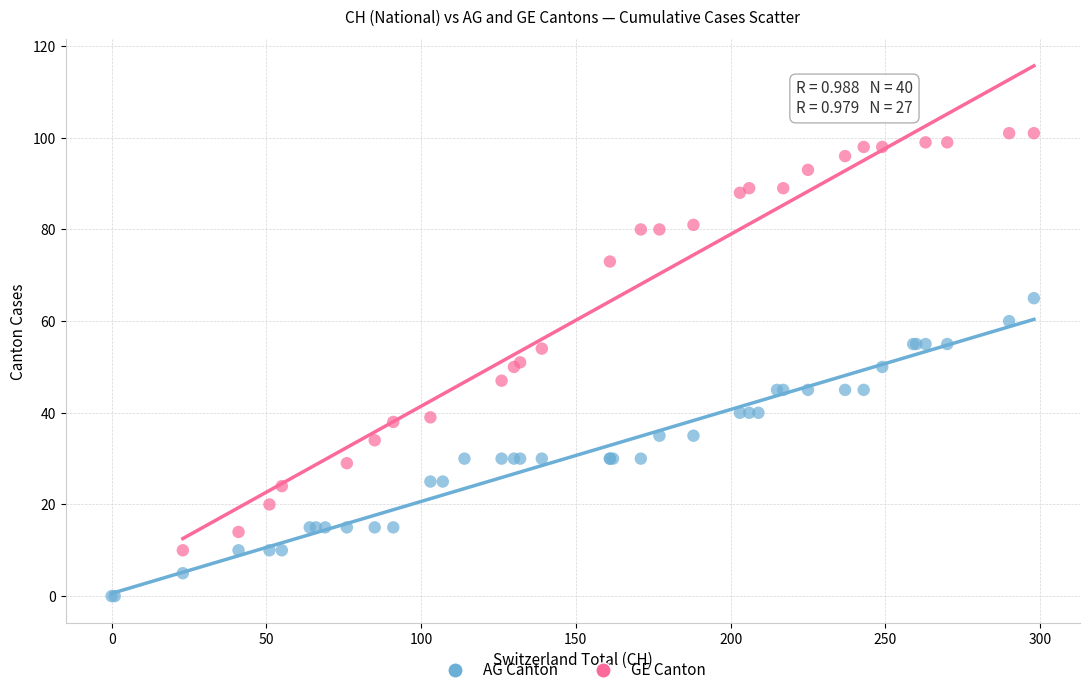

Which series has the widest spread of Y values?

GE Canton